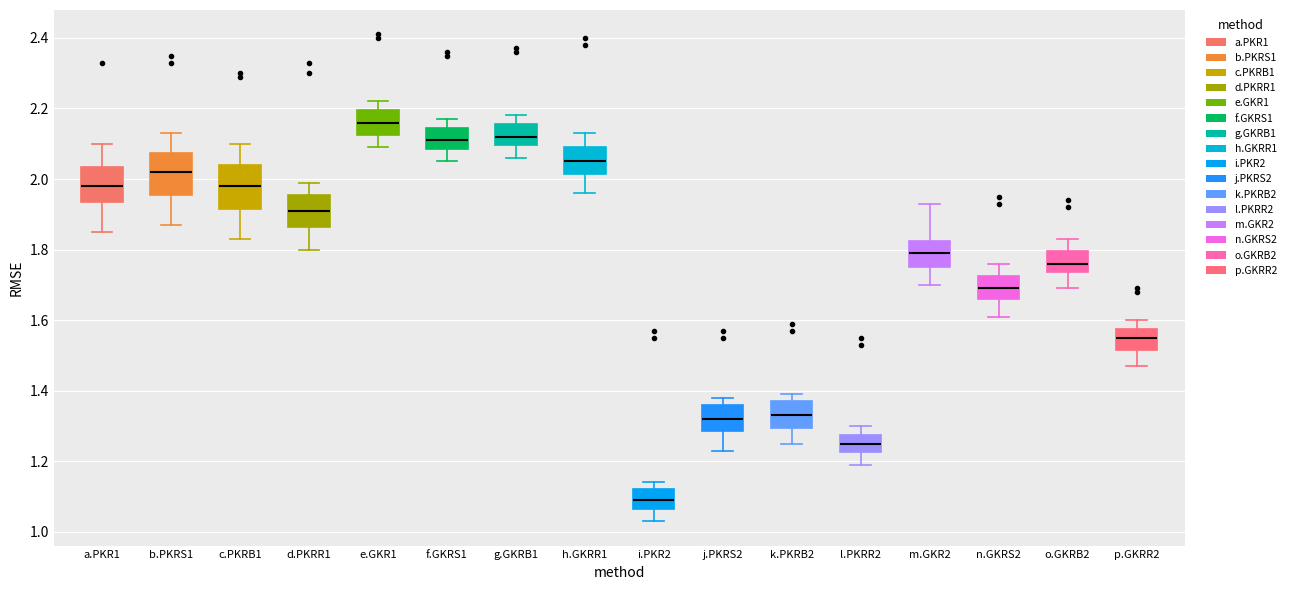

Where does the lower whisker of the box for p.GKRR2 end on the y-axis? The values are not printed on the chart, so give them approximately, as read against the axis.

1.48